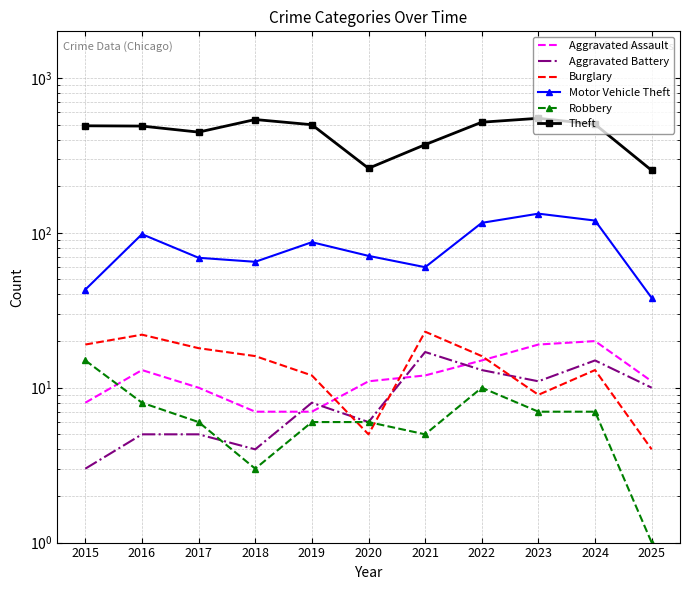

What are all the series names shown in the legend?

Aggravated Assault, Aggravated Battery, Burglary, Motor Vehicle Theft, Robbery, Theft